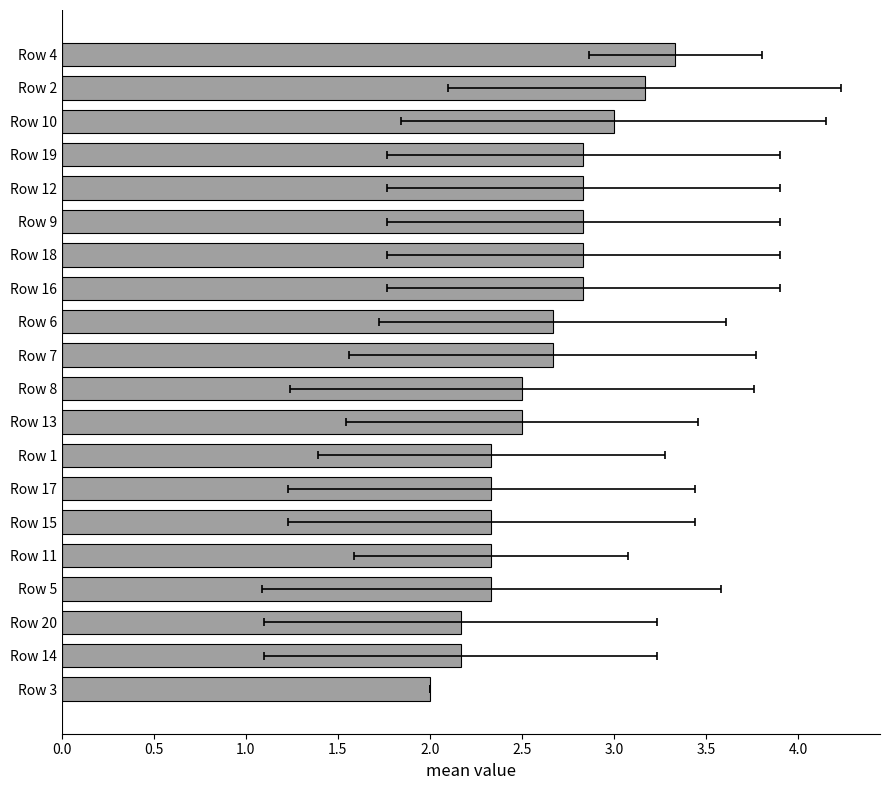

The value at Row 20 is 2.2. True or false?

True